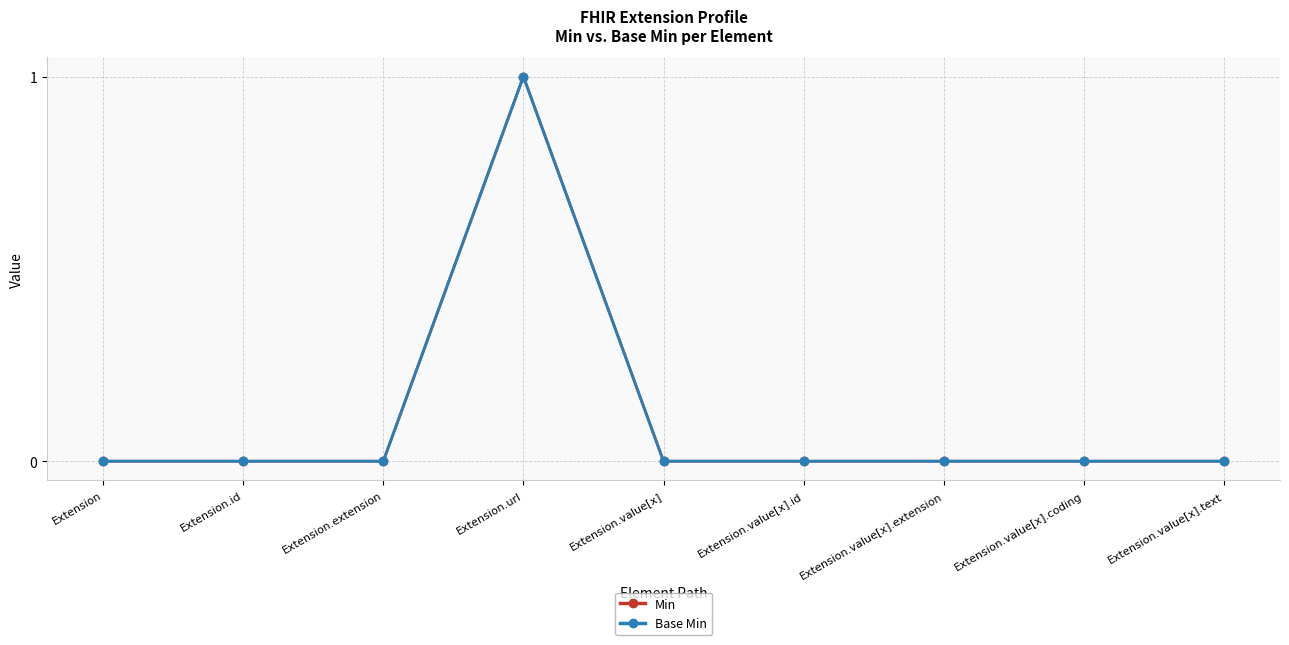

What is the greatest value displayed?

1